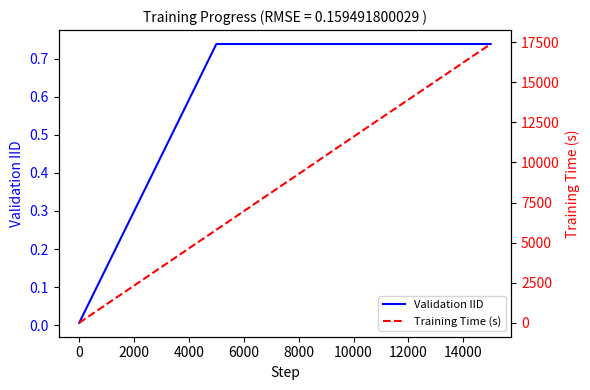

The value of Validation IID at 10000 is 1.0. True or false?

False